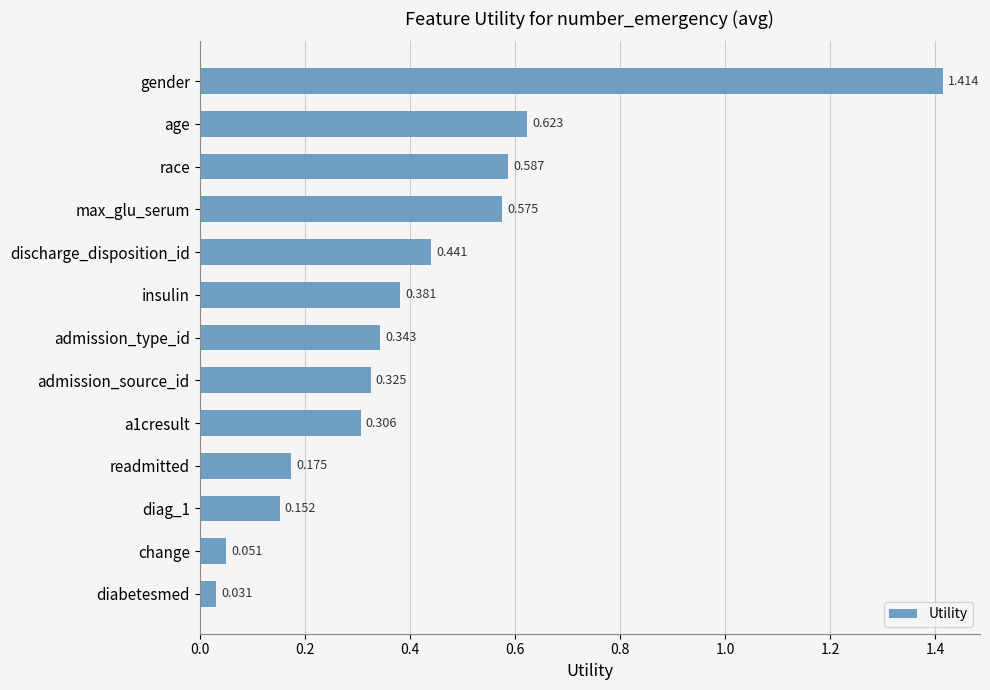

At which label is the value closest to 0?

diabetesmed